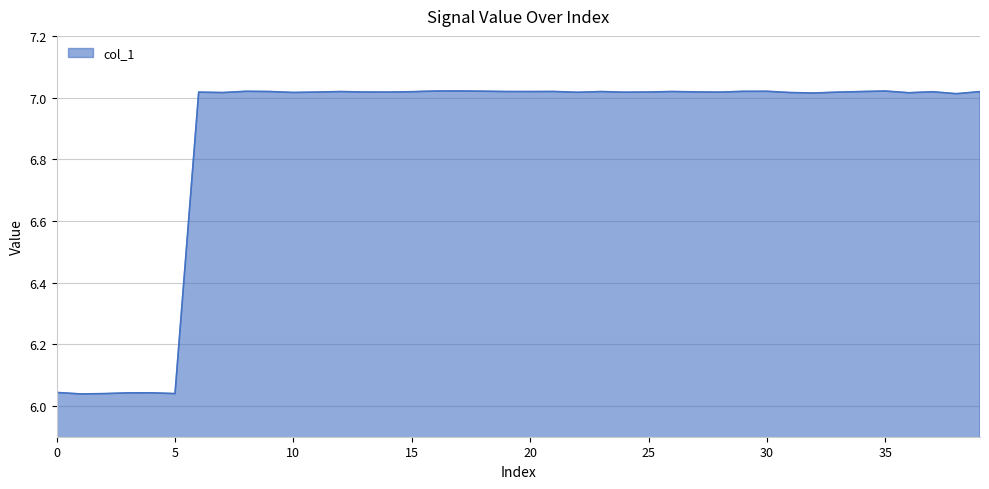

What is the difference between the maximum and minimum values?

1.0